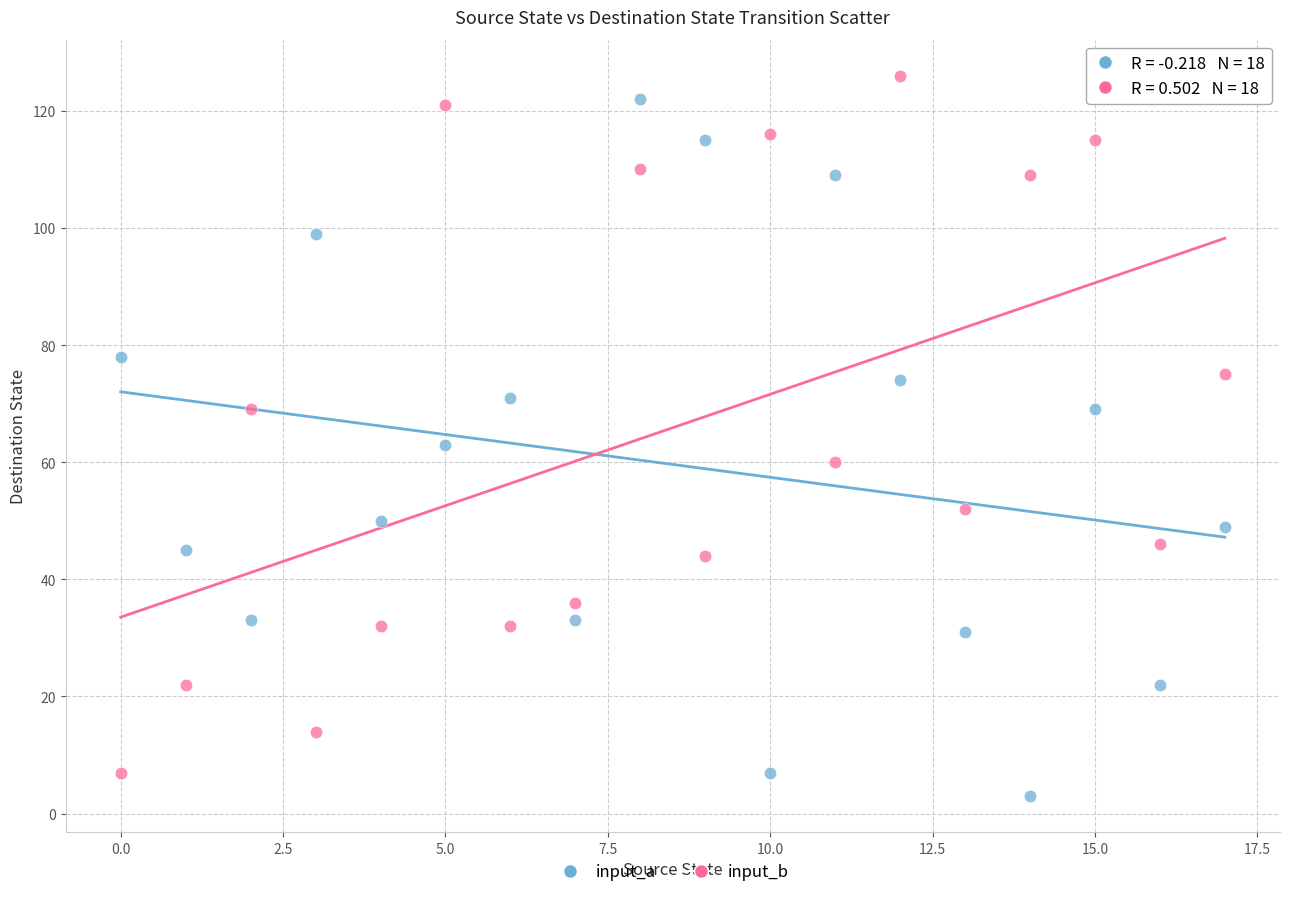

Across all data points, what is the range of Y values (max minus min)?

123